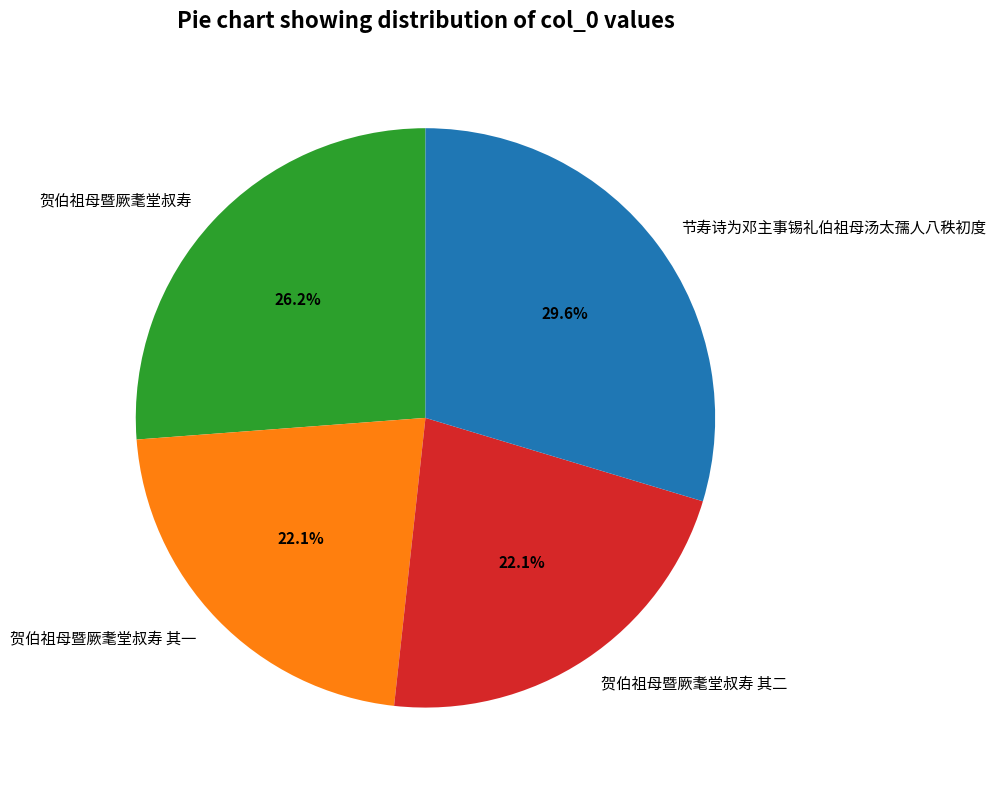

Which has a higher value, 节寿诗为邓主事锡礼伯祖母汤太孺人八秩初度 or 贺伯祖母暨厥耄堂叔寿 其二?

节寿诗为邓主事锡礼伯祖母汤太孺人八秩初度